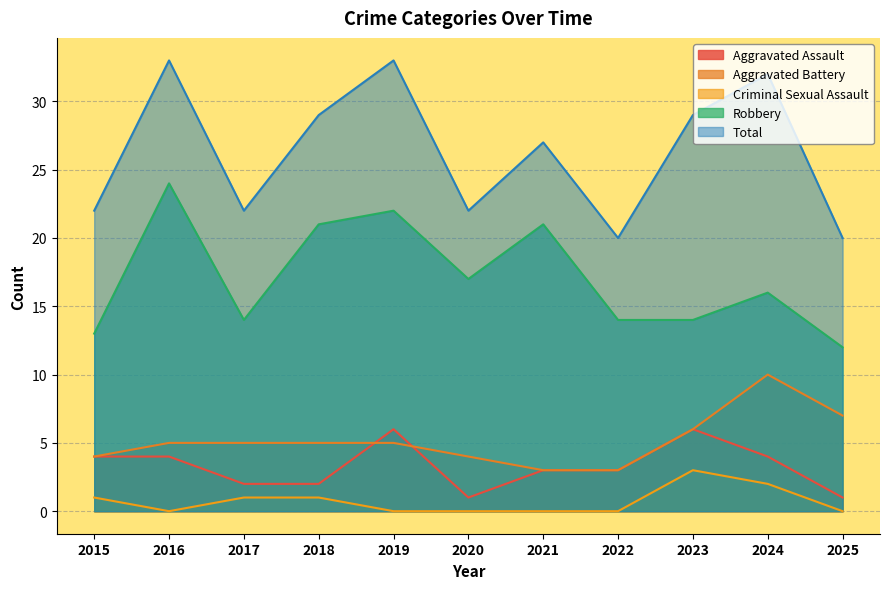

What is the total value across all series at 2018?

58